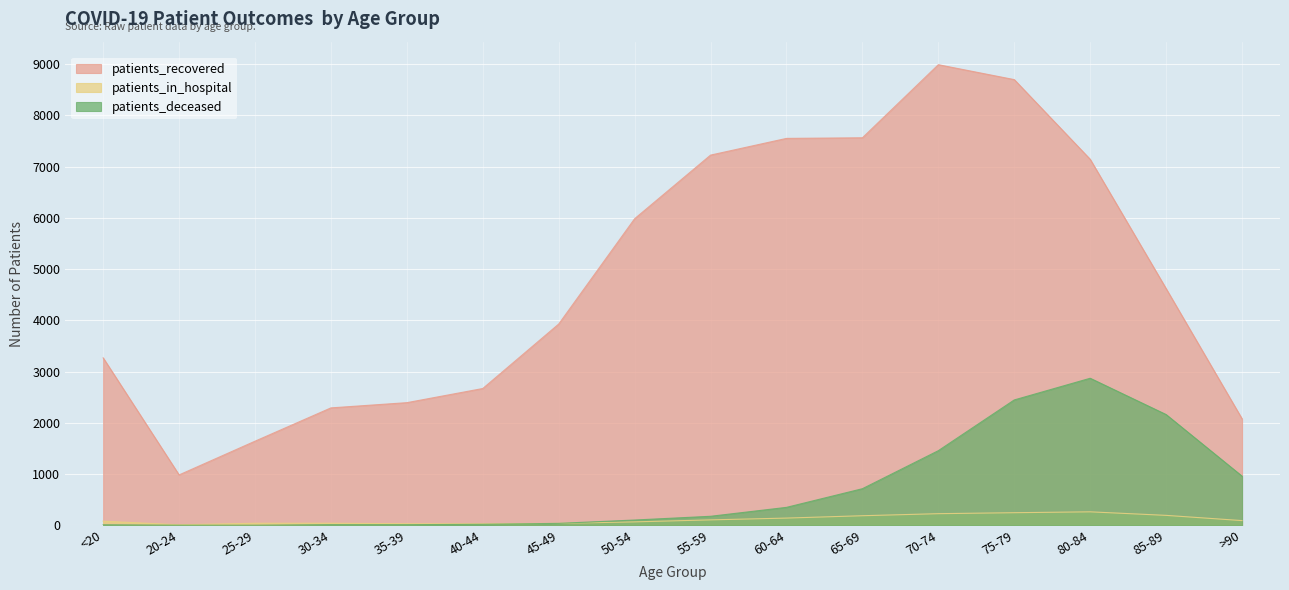

How many lines are shown in the chart?

3